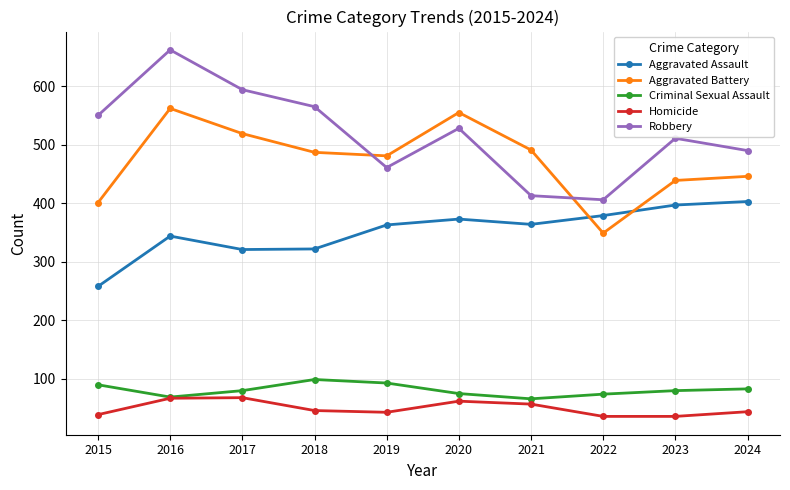

At which category does Robbery reach its first local valley?

2019